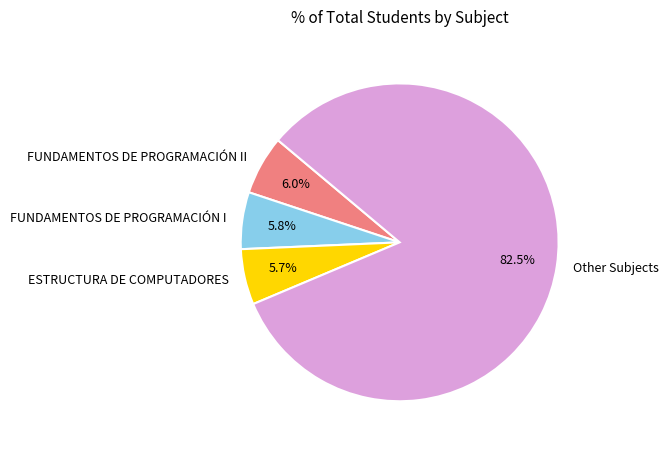

Between Other Subjects and FUNDAMENTOS DE PROGRAMACIÓN II, which is larger?

Other Subjects